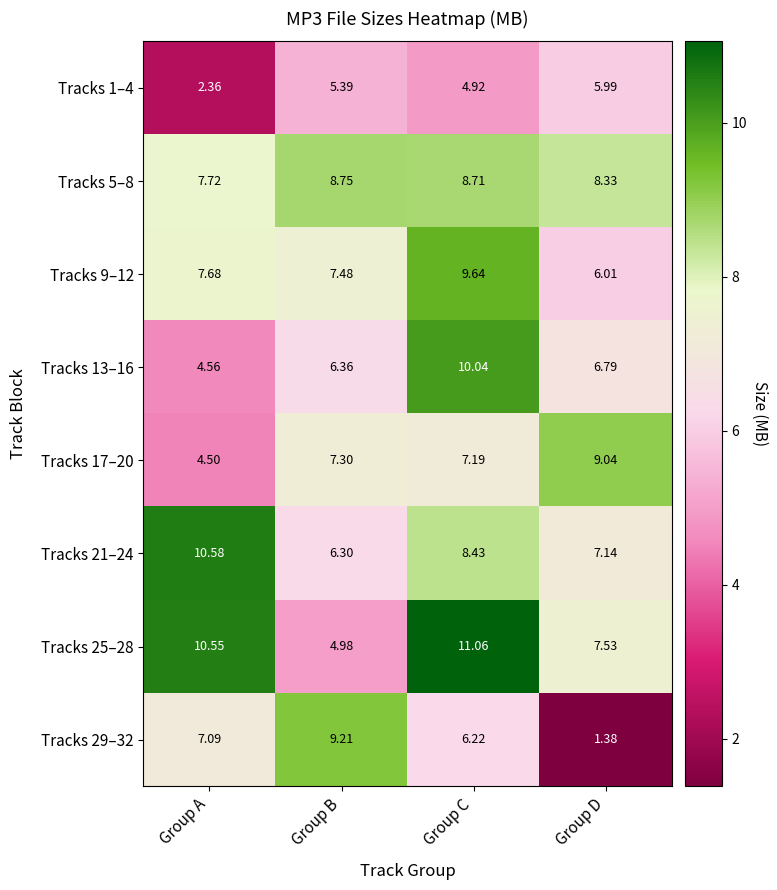

At which label does Tracks 5–8 first exceed 8?

Group B